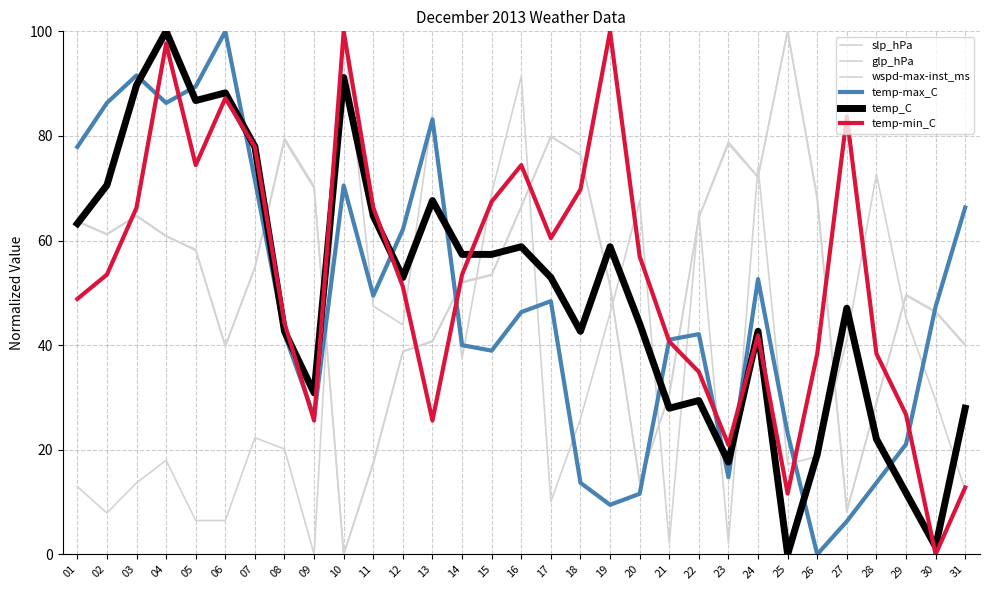

How many times do glp_hPa and wspd-max-inst_ms cross each other?

12